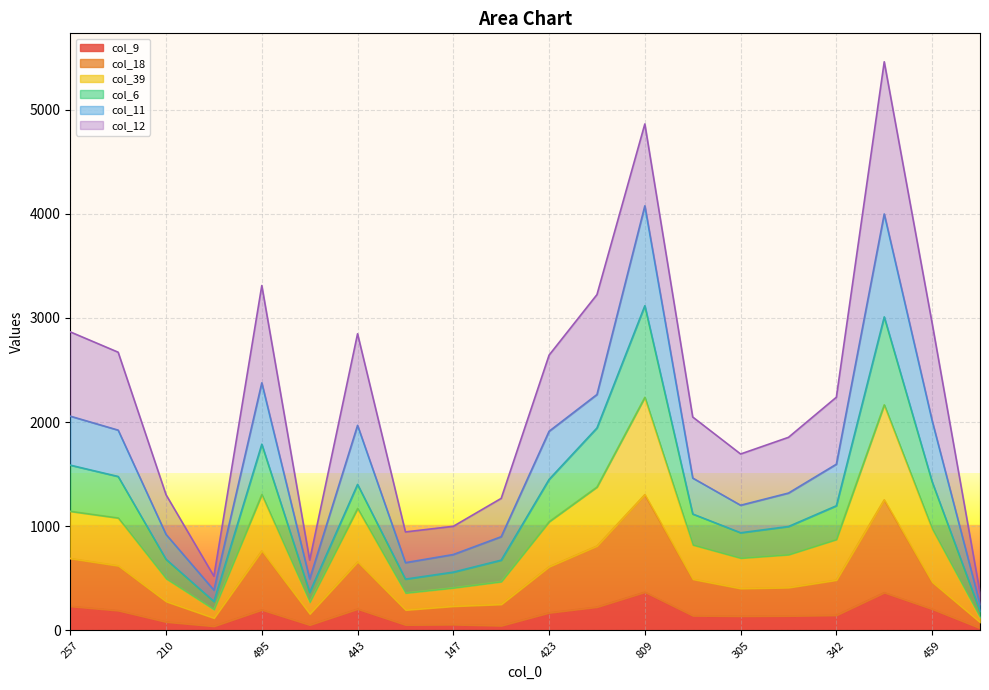

What are all the series names shown in the legend?

col_9, col_18, col_39, col_6, col_11, col_12